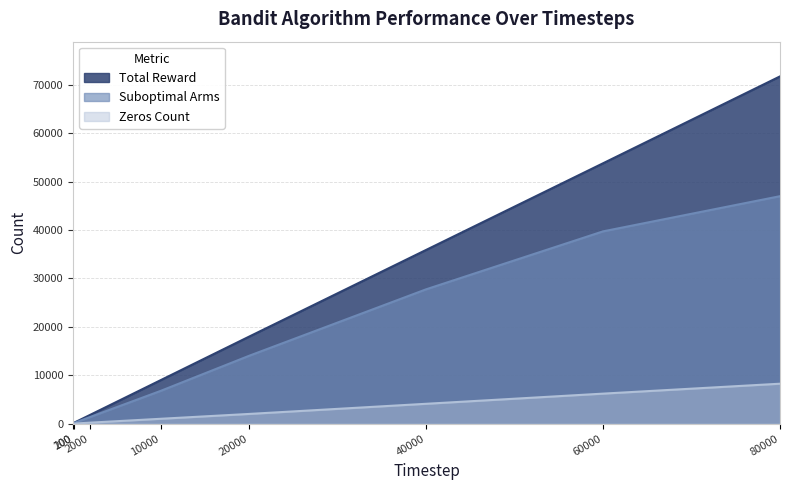

Reading right to left, list all the values displayed in this chart.

Total Reward: 71741	53792	35891	17986	8988	1791	181	87
Suboptimal Arms: 46996	39728	27754	14026	6774	1358	137	68
Zeros Count: 8259	6208	4109	2014	1012	209	19	13